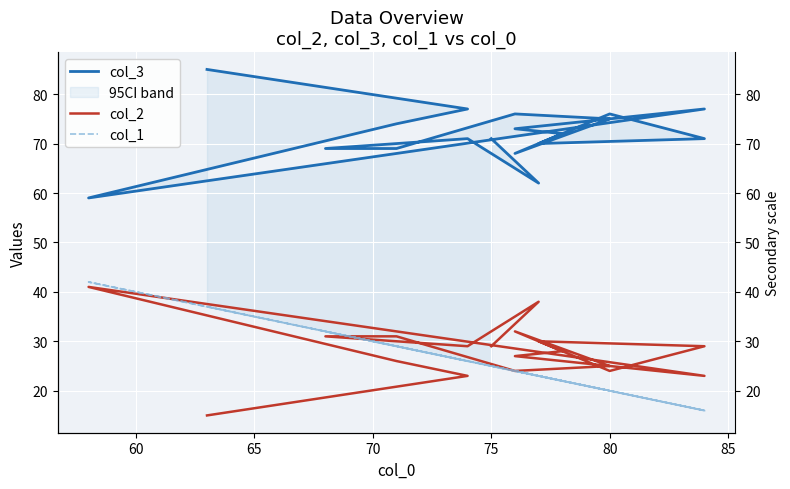

How many interior local valleys does the col_3 series have?

4